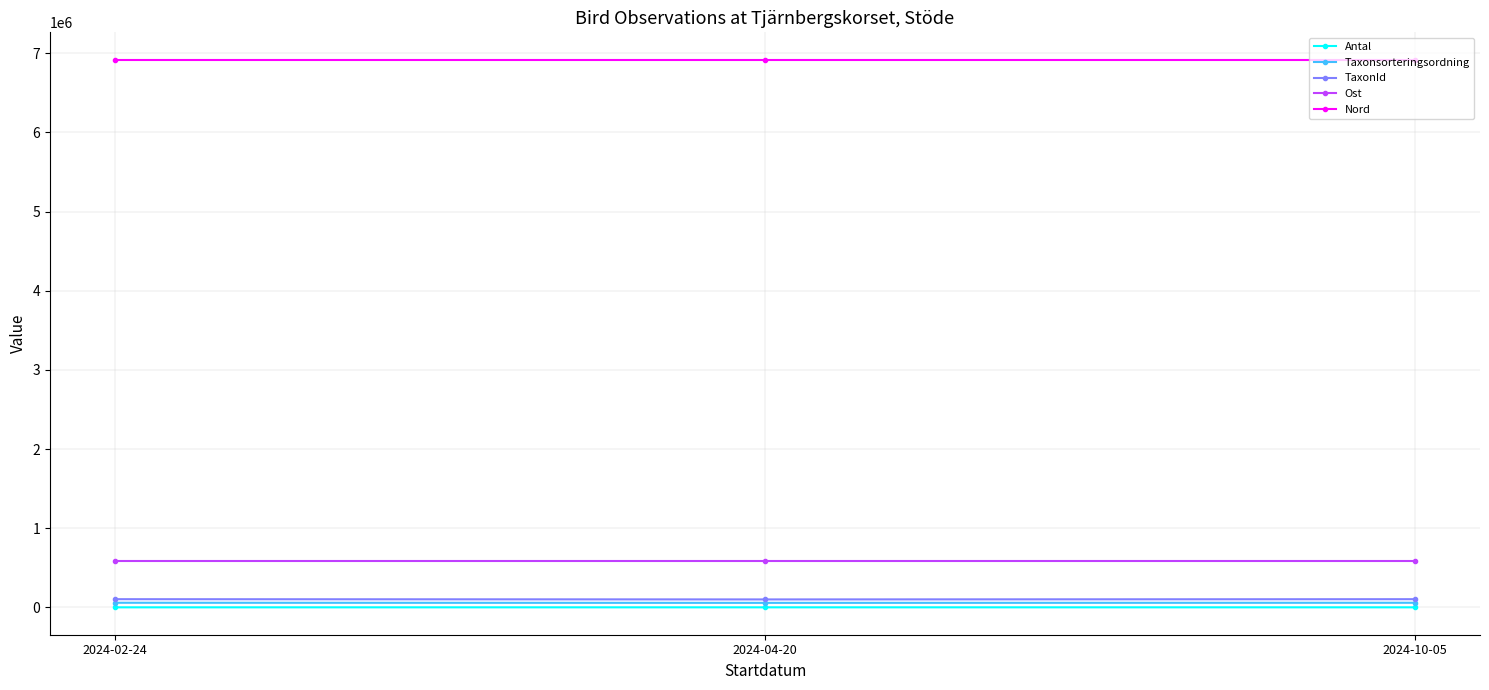

How many data points in Taxonsorteringsordning are less than 57754?

1